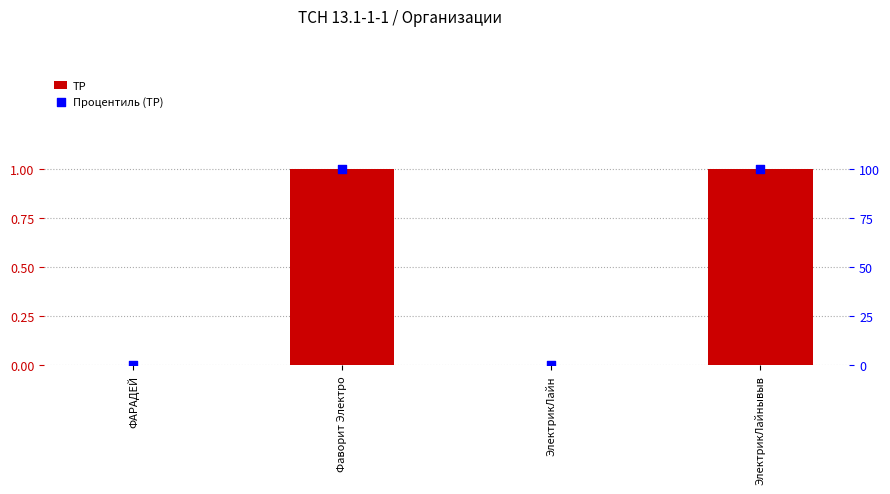

At how many categories does at least one series exceed 10?

2